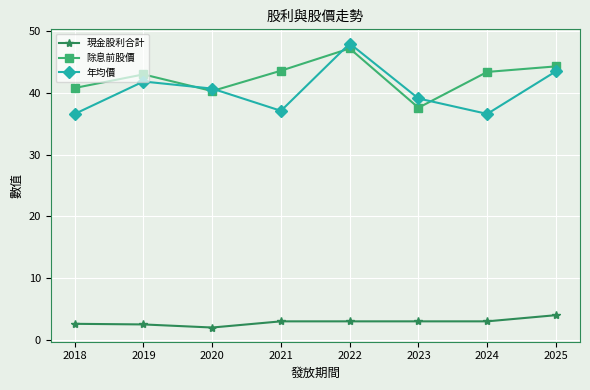

Does the chart display data point markers on the line(s)?

Yes